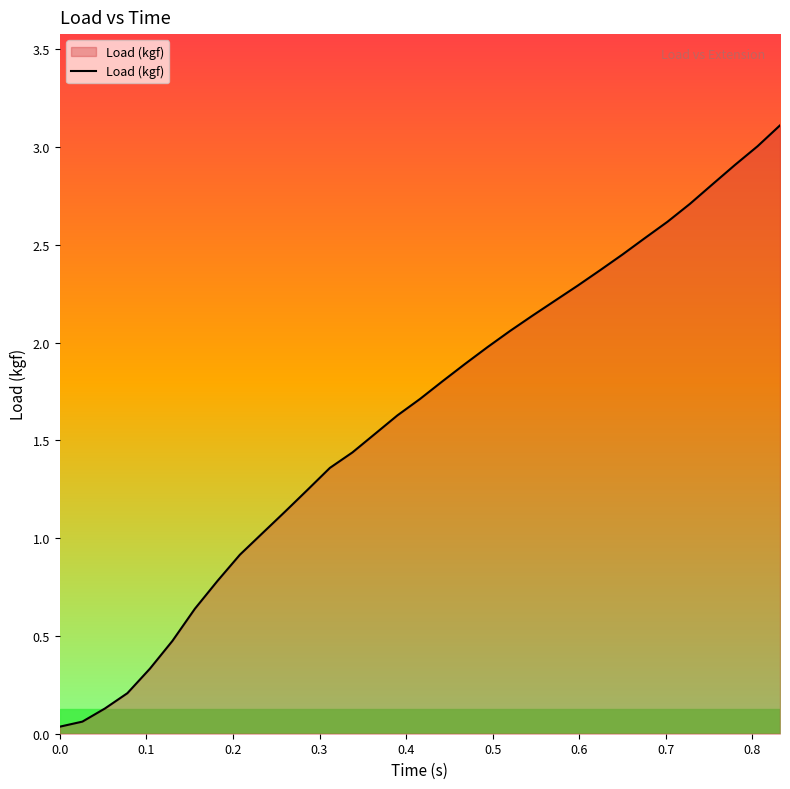

What is the difference between the maximum and minimum values?

3.1